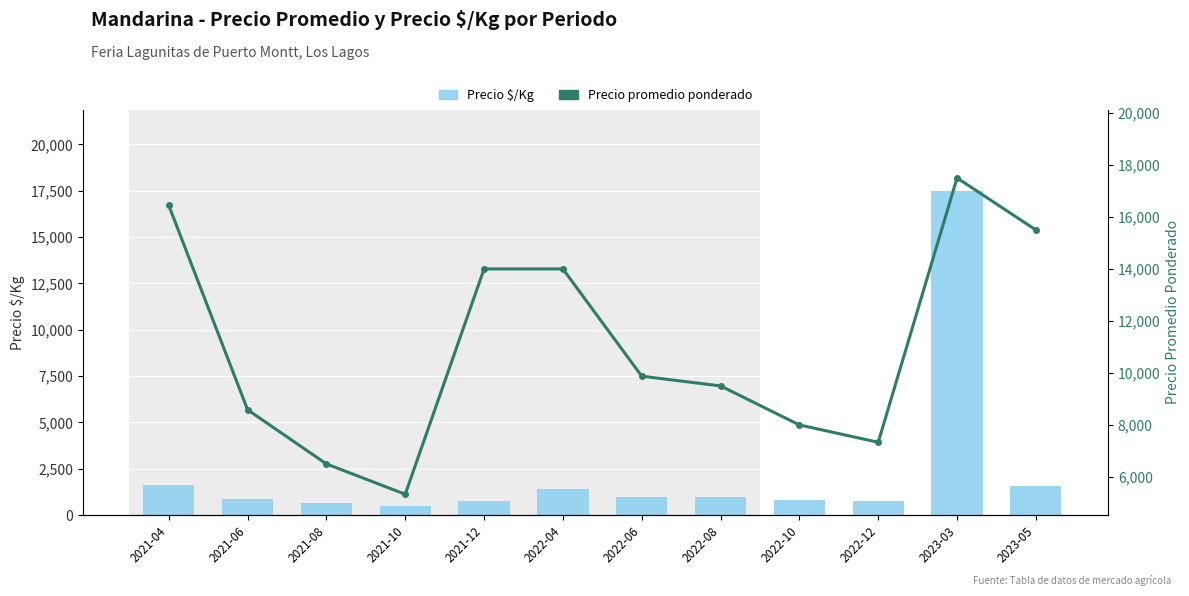

What is the difference between the Precio $/Kg values at 2022-12 and 2021-04?

871